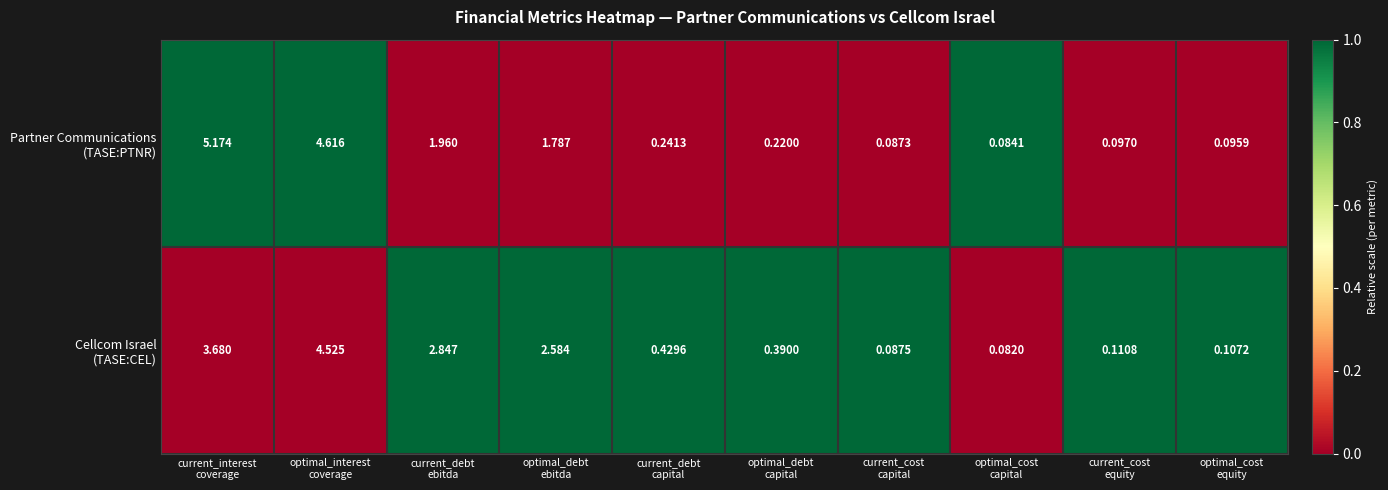

At how many categories does at least one series exceed 0?

10